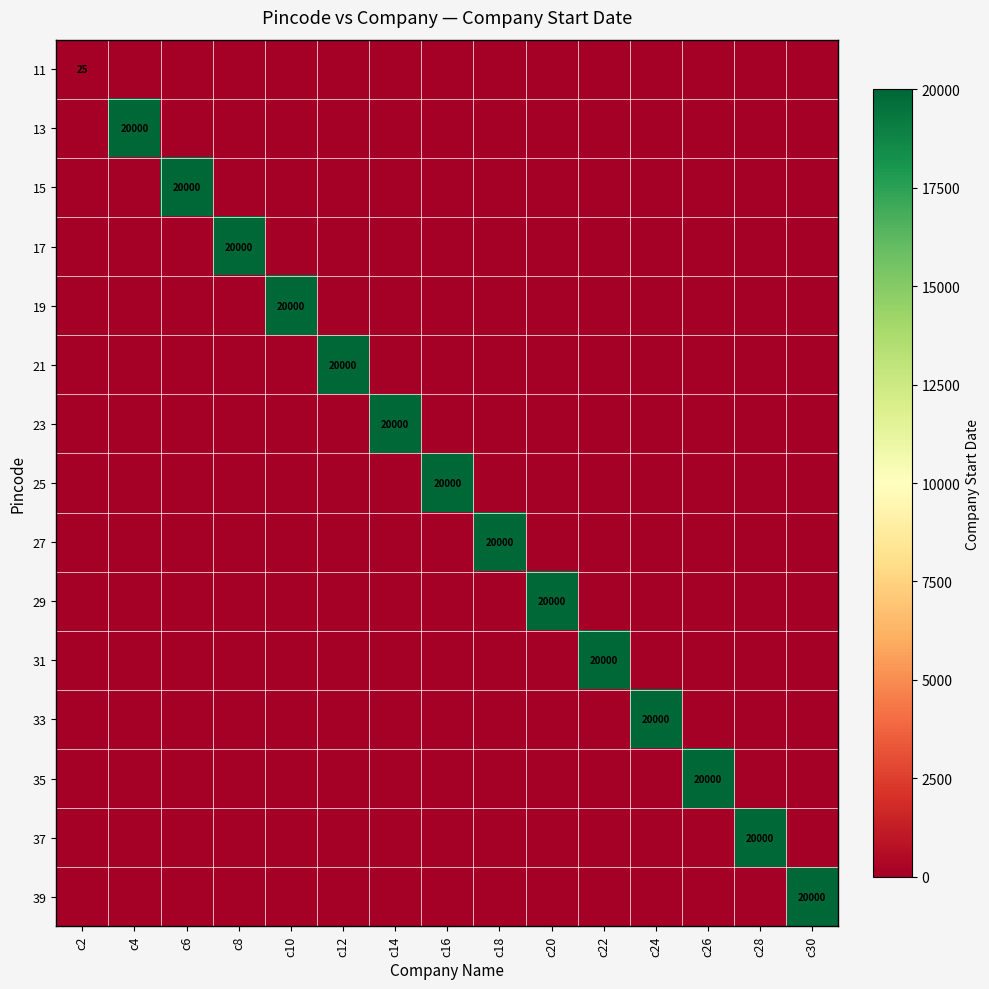

Rank the categories by 11 value from highest to lowest.

c2, c4, c6, c8, c10, c12, c14, c16, c18, c20, c22, c24, c26, c28, c30